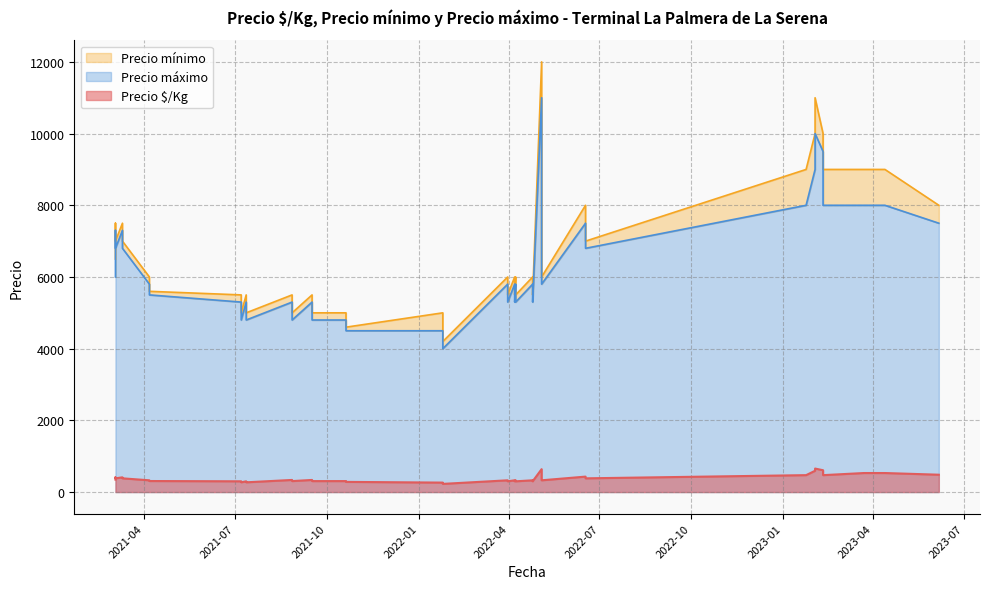

How many data points in Precio máximo are less than 6000?

17